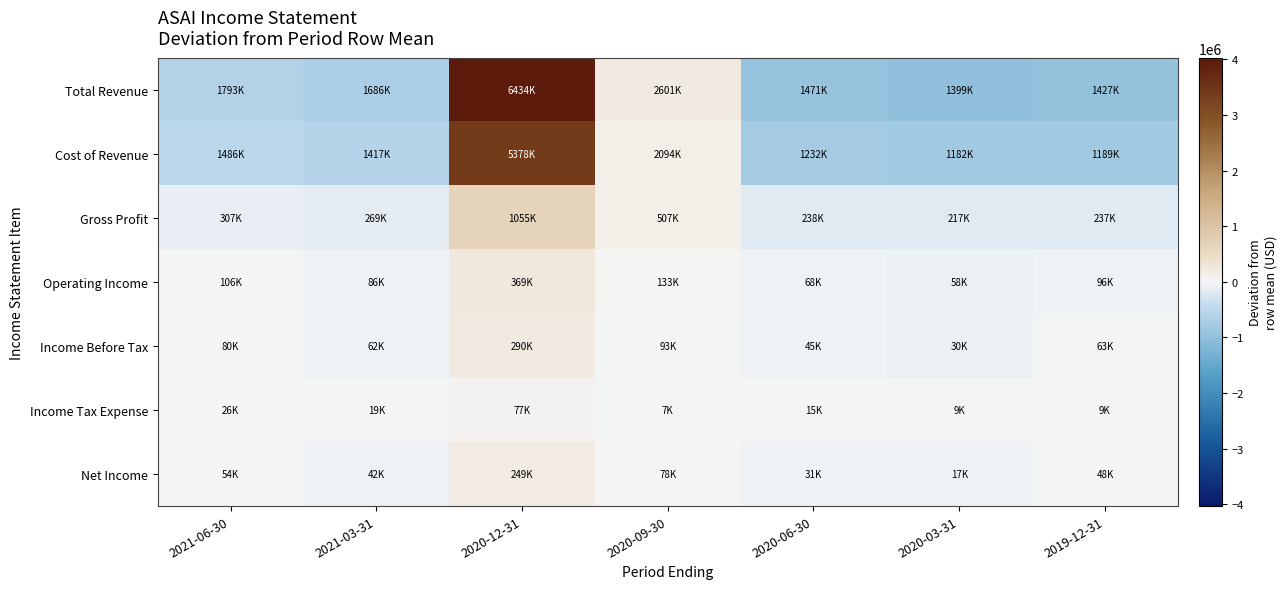

Reading left to right, transcribe all the data shown in this chart.

Total Revenue: 2021-06-30=-608114.3	2021-03-31=-715314.3	2020-12-31=4032385.7	2020-09-30=199385.7	2020-06-30=-930614.3	2020-03-31=-1002814.3	2019-12-31=-974914.3
Cost of Revenue: 2021-06-30=-510800.0	2021-03-31=-579700.0	2020-12-31=3381300.0	2020-09-30=96900.0	2020-06-30=-764800.0	2020-03-31=-815300.0	2019-12-31=-807600.0
Gross Profit: 2021-06-30=-97314.3	2021-03-31=-135714.3	2020-12-31=651085.7	2020-09-30=102485.7	2020-06-30=-165814.3	2020-03-31=-187414.3	2019-12-31=-167314.3
Operating Income: 2021-06-30=-24842.9	2021-03-31=-45042.9	2020-12-31=237957.1	2020-09-30=2657.1	2020-06-30=-62642.9	2020-03-31=-73042.9	2019-12-31=-35042.9
Income Before Tax: 2021-06-30=-14600.0	2021-03-31=-32800.0	2020-12-31=195000.0	2020-09-30=-1700.0	2020-06-30=-49900.0	2020-03-31=-64600.0	2019-12-31=-31400.0
Income Tax Expense: 2021-06-30=2457.1	2021-03-31=-4142.9	2020-12-31=54157.1	2020-09-30=-16142.9	2020-06-30=-8642.9	2020-03-31=-13842.9	2019-12-31=-13842.9
Net Income: 2021-06-30=-20257.1	2021-03-31=-31857.1	2020-12-31=174942.9	2020-09-30=3342.9	2020-06-30=-43457.1	2020-03-31=-56757.1	2019-12-31=-25957.1